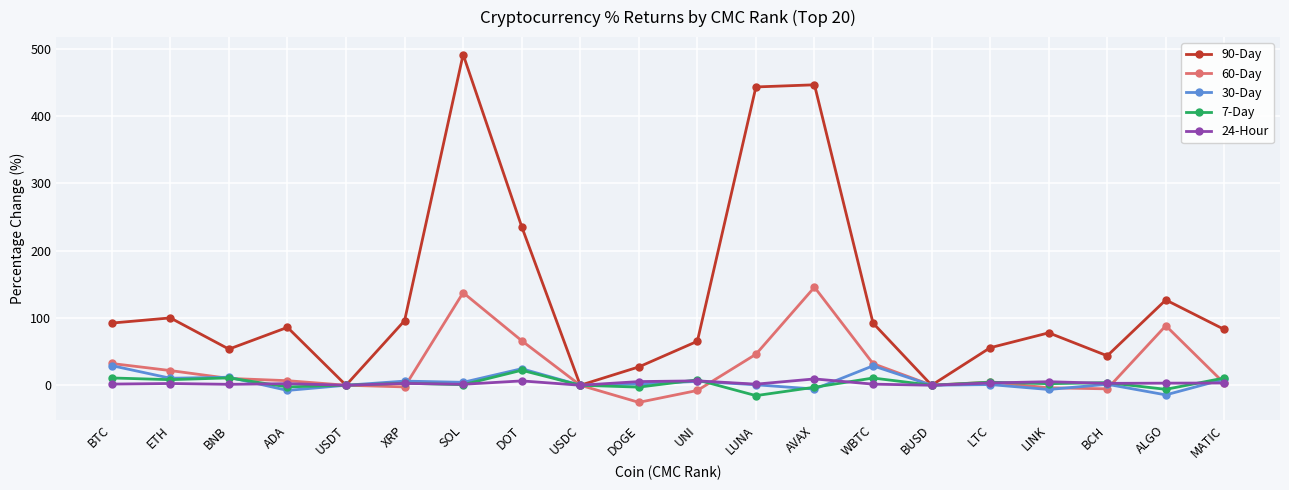

Which category has the lowest value across all series?

DOGE